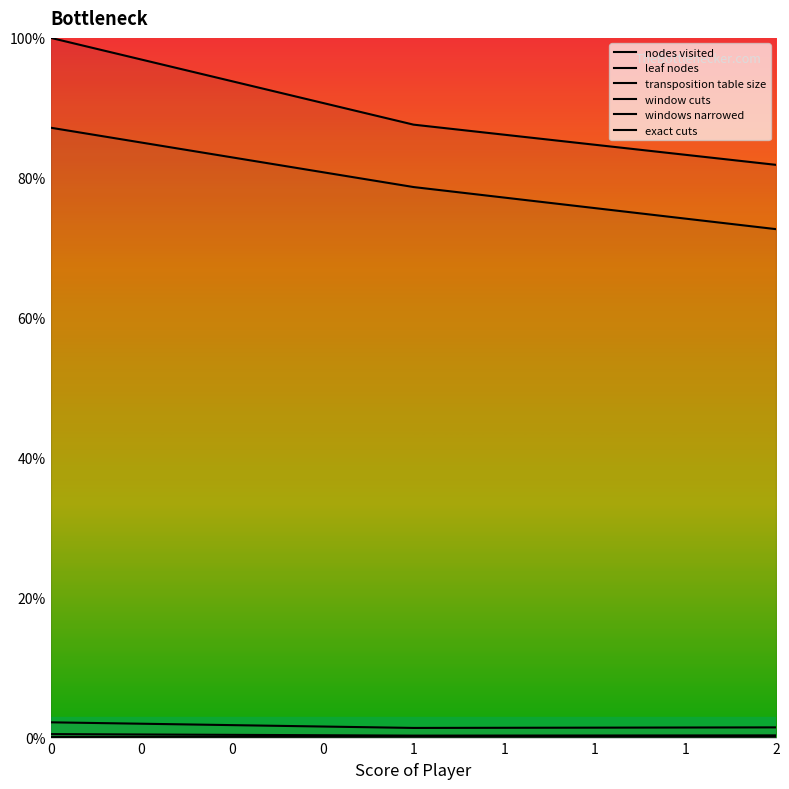

Reading left to right, extract all data points from this chart.

nodes visited: 100.0	87.6	81.9
leaf nodes: 87.2	78.7	72.7
transposition table size: 237.9	580.3	858.5
window cuts: 2.2	1.4	1.5
windows narrowed: 0.5	0.3	0.3
exact cuts: 0.1	0.1	0.1